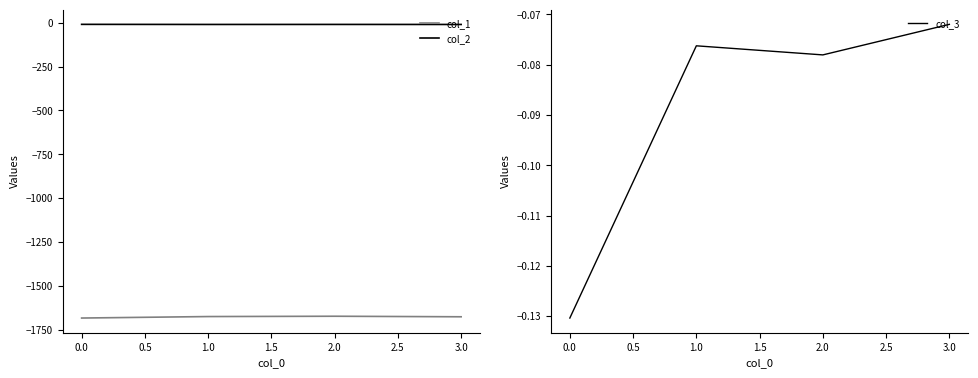

The col_2 series shows -9.1 at 0.0. True or false?

True